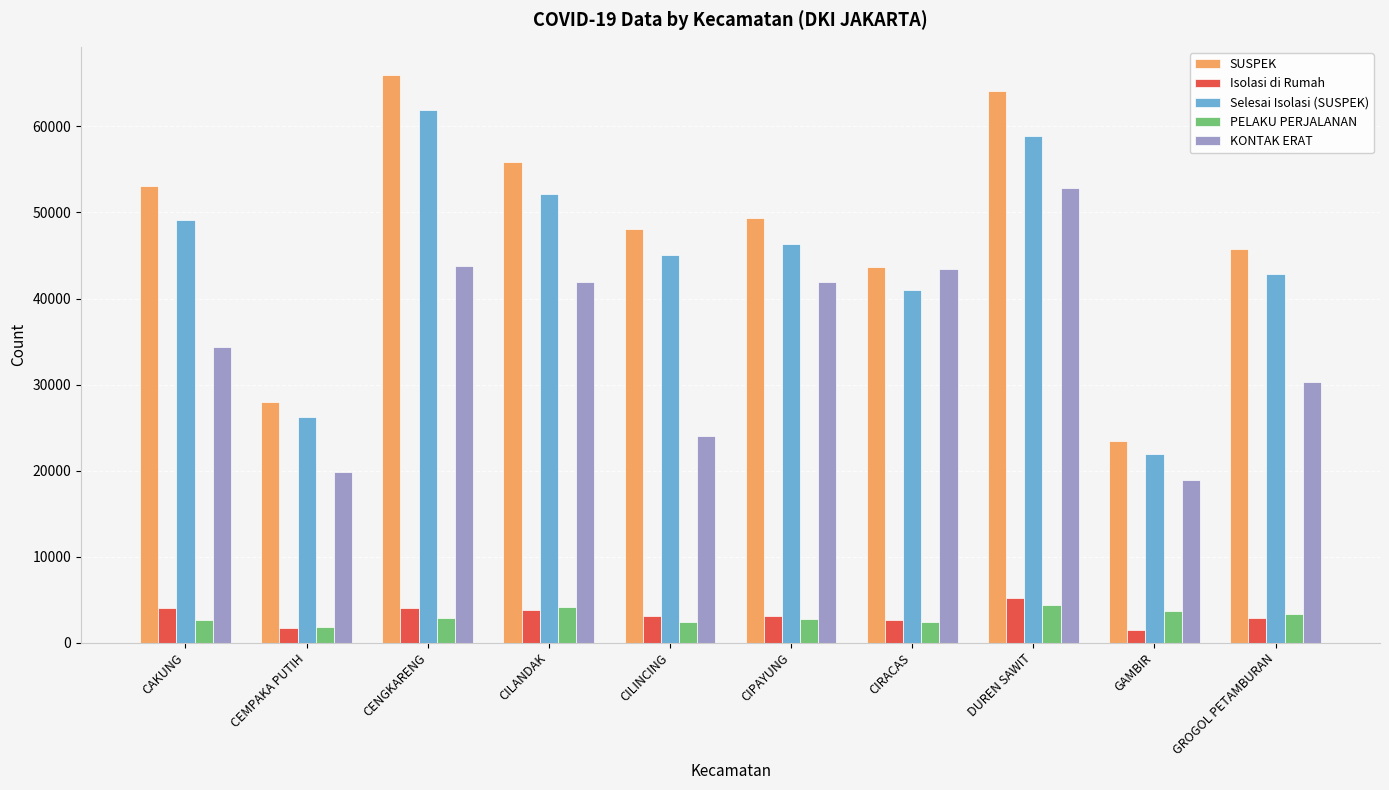

At which category is the sum across all series the highest?

DUREN SAWIT